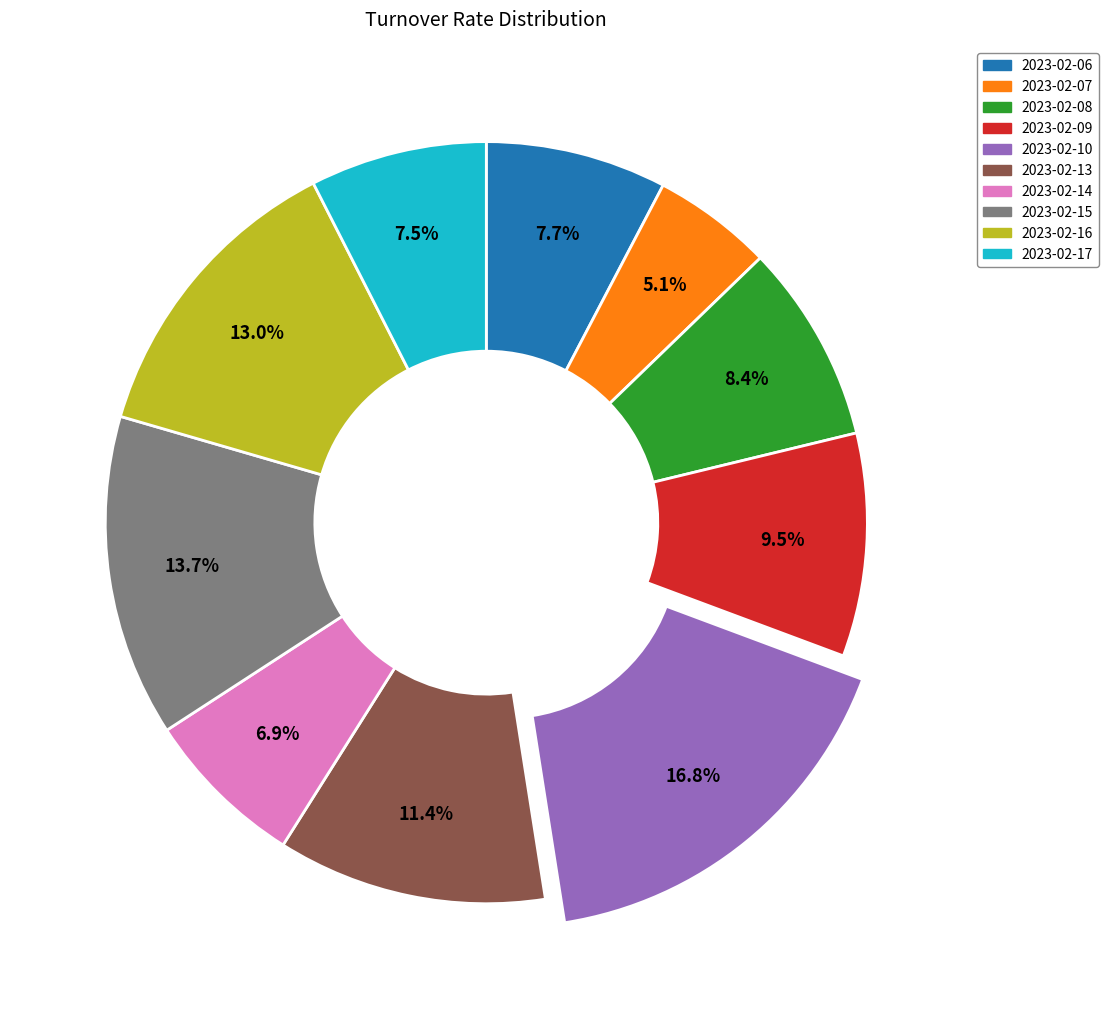

Is 2023-02-06 the majority of the pie?

No